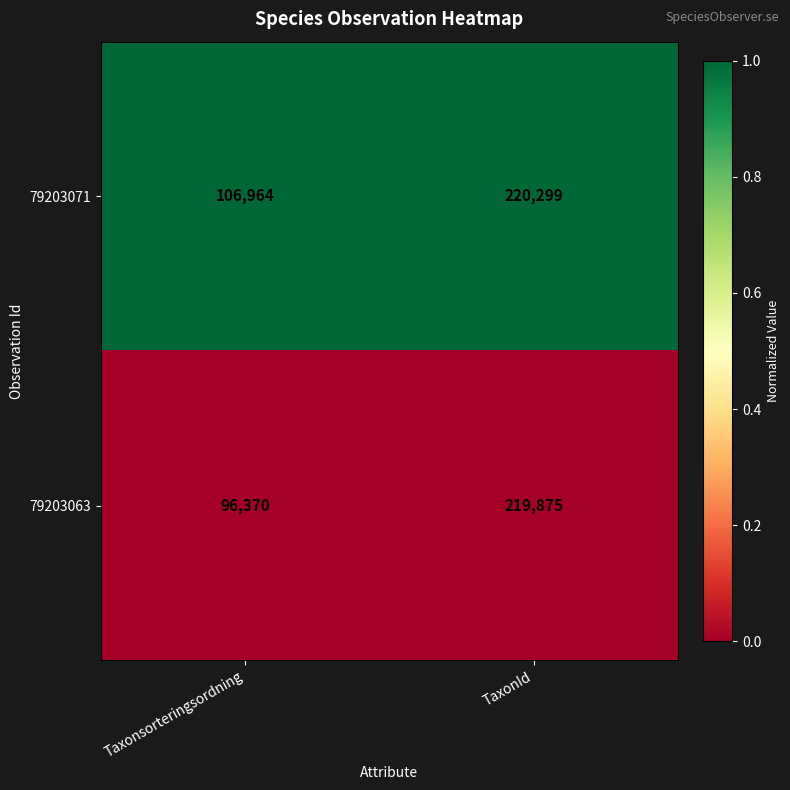

List the series in order of their peak value, lowest first.

79203063, 79203071